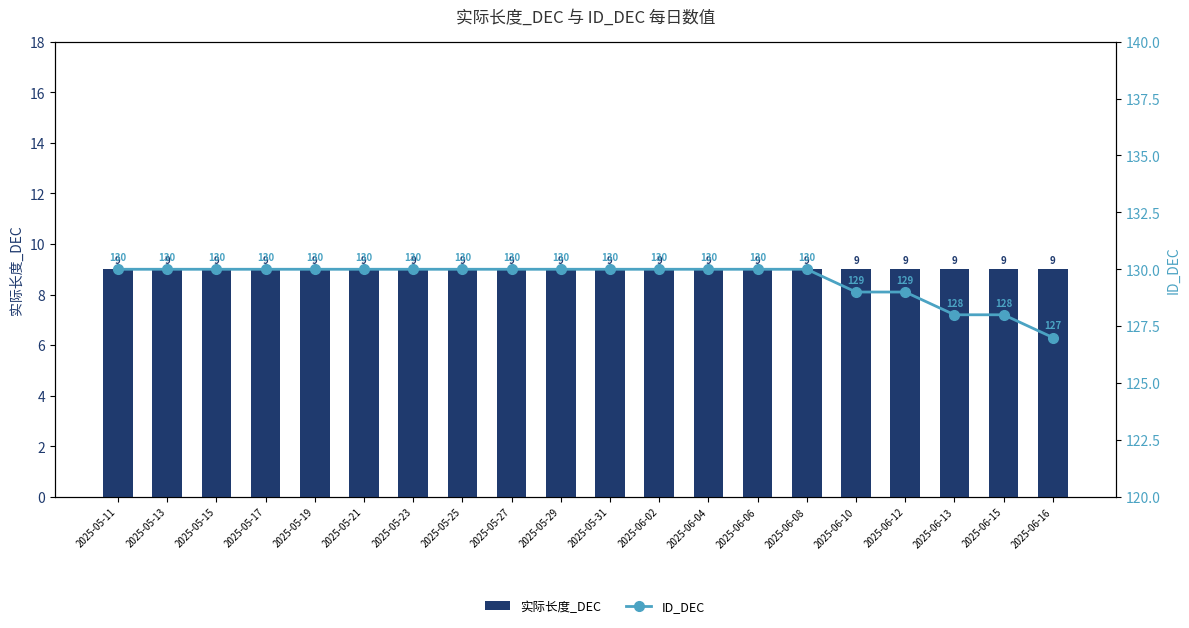

What is the difference between the maximum and minimum values in the ID_DEC series?

3